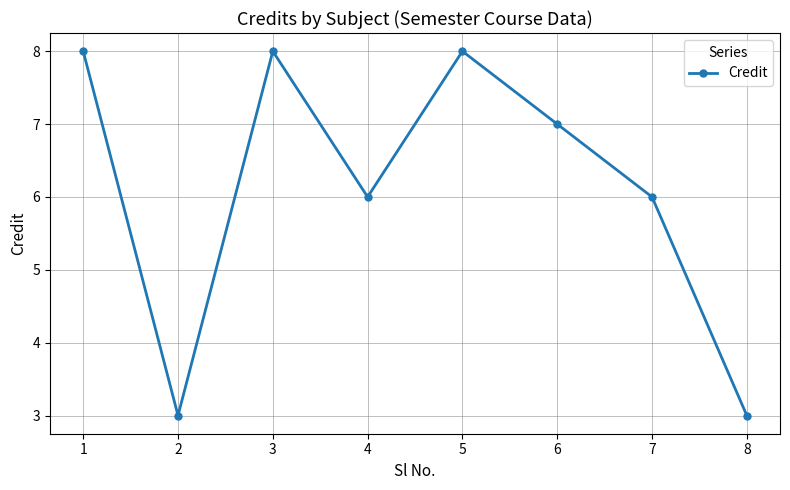

What is the difference between the maximum and second lowest values?

5